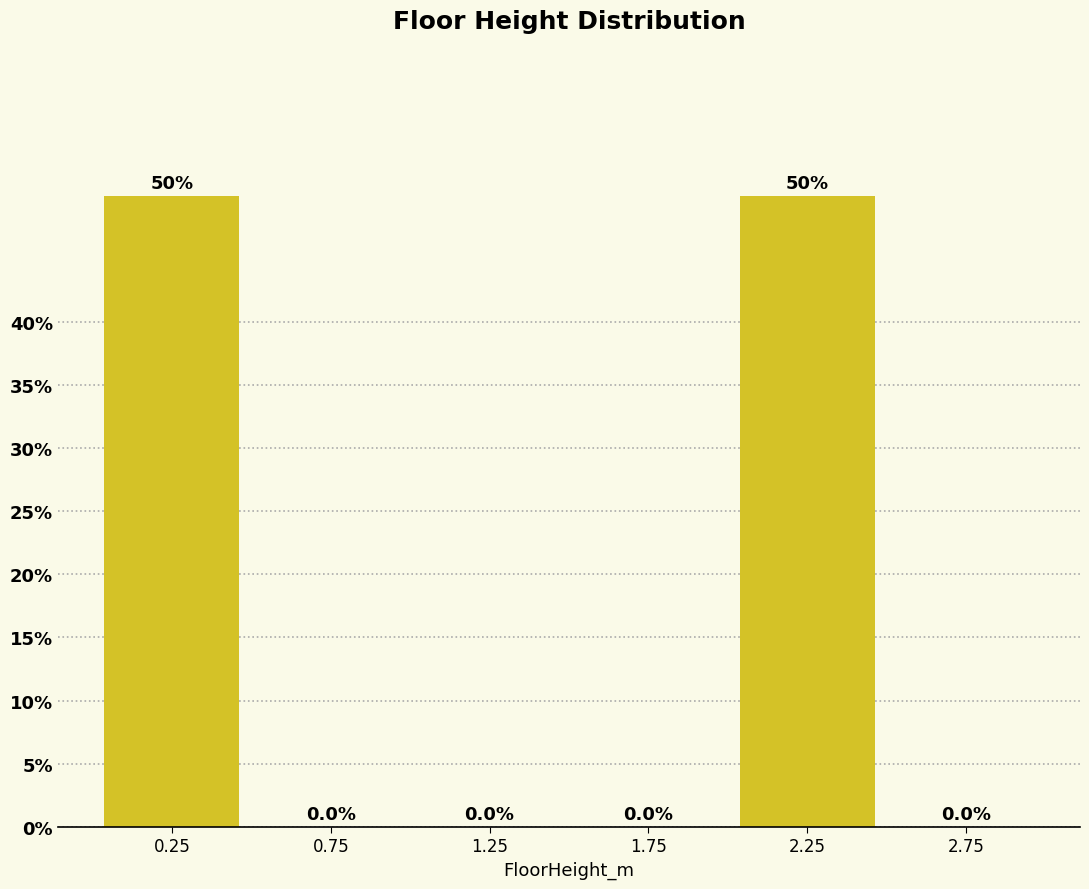

How tall is the bar that spans 2.0 to 2.5 on the x-axis?

50.0